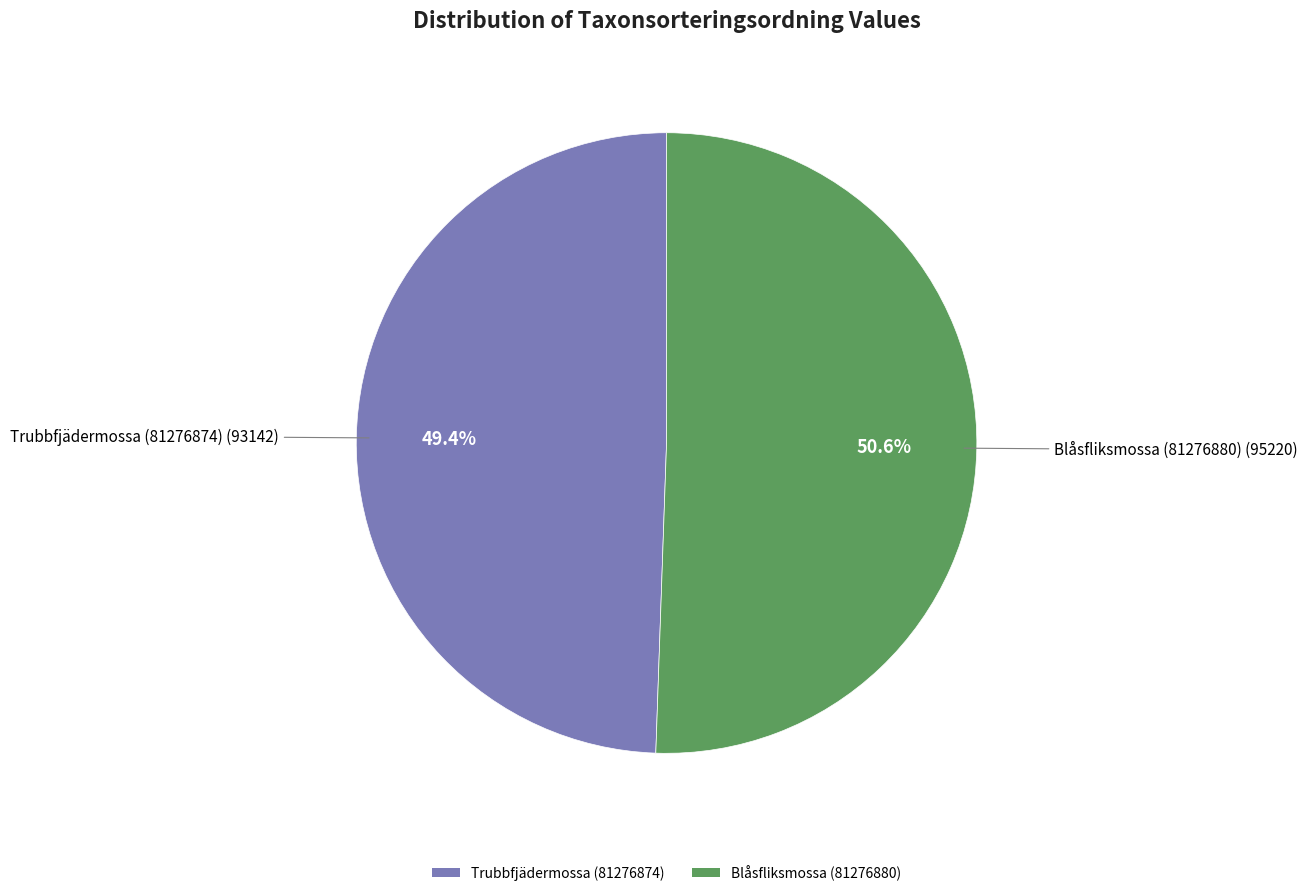

What portion of the pie excludes Trubbfjädermossa (81276874)?

50.6%